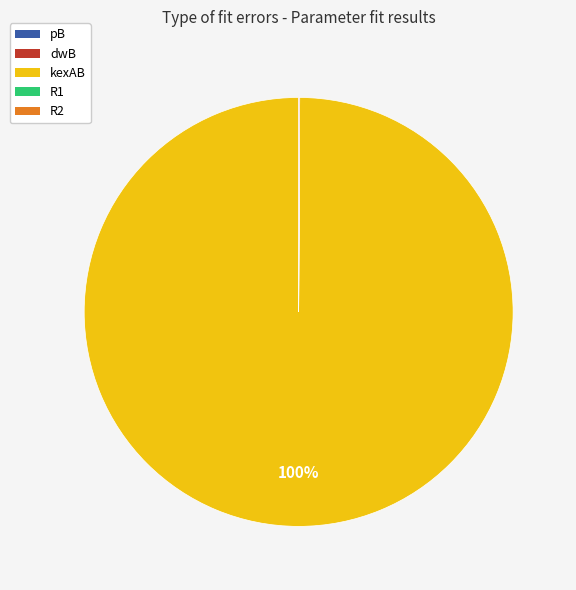

The kexAB slice represents 92% of the pie. True or false?

False